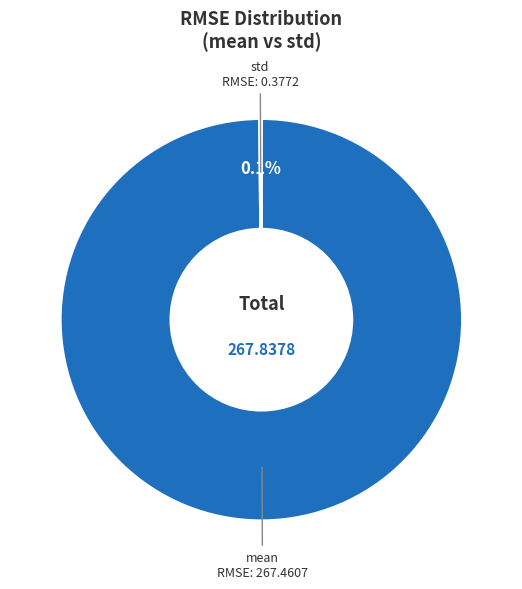

Does any single category account for the majority?

Yes